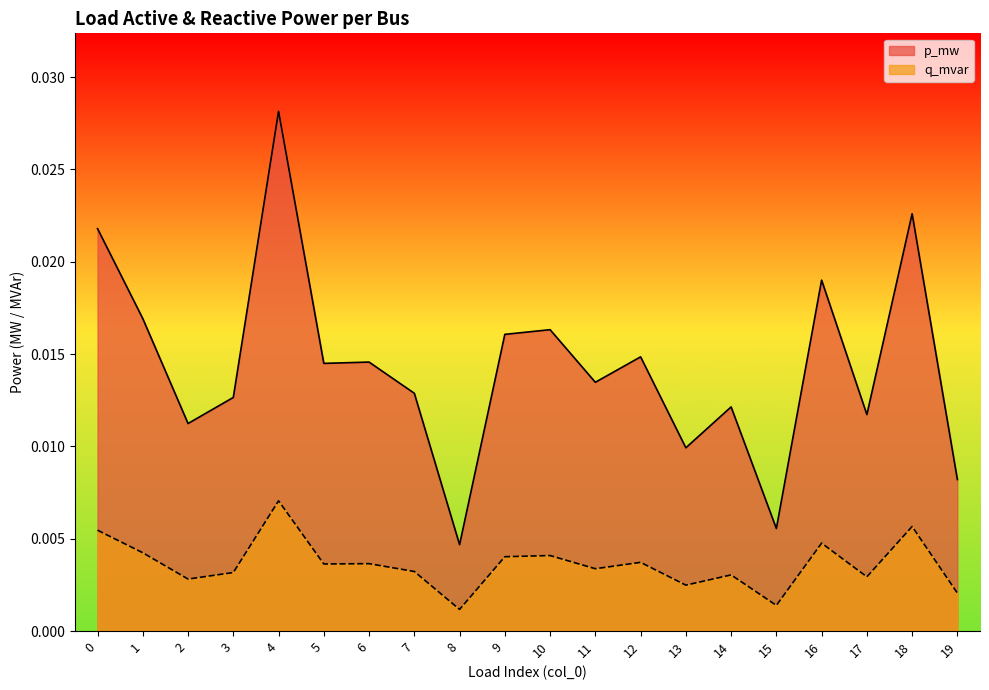

True or false: p_mw and q_mvar cross at least once.

False